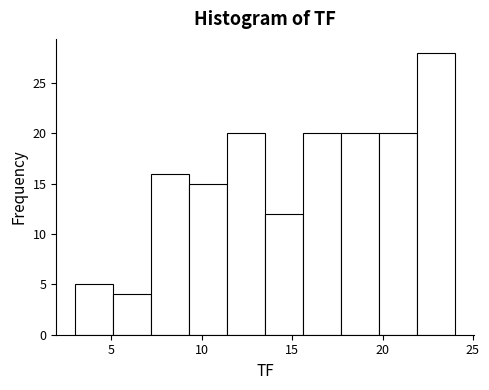

Which range on the x-axis has the tallest bar?

21.9 to 24.0